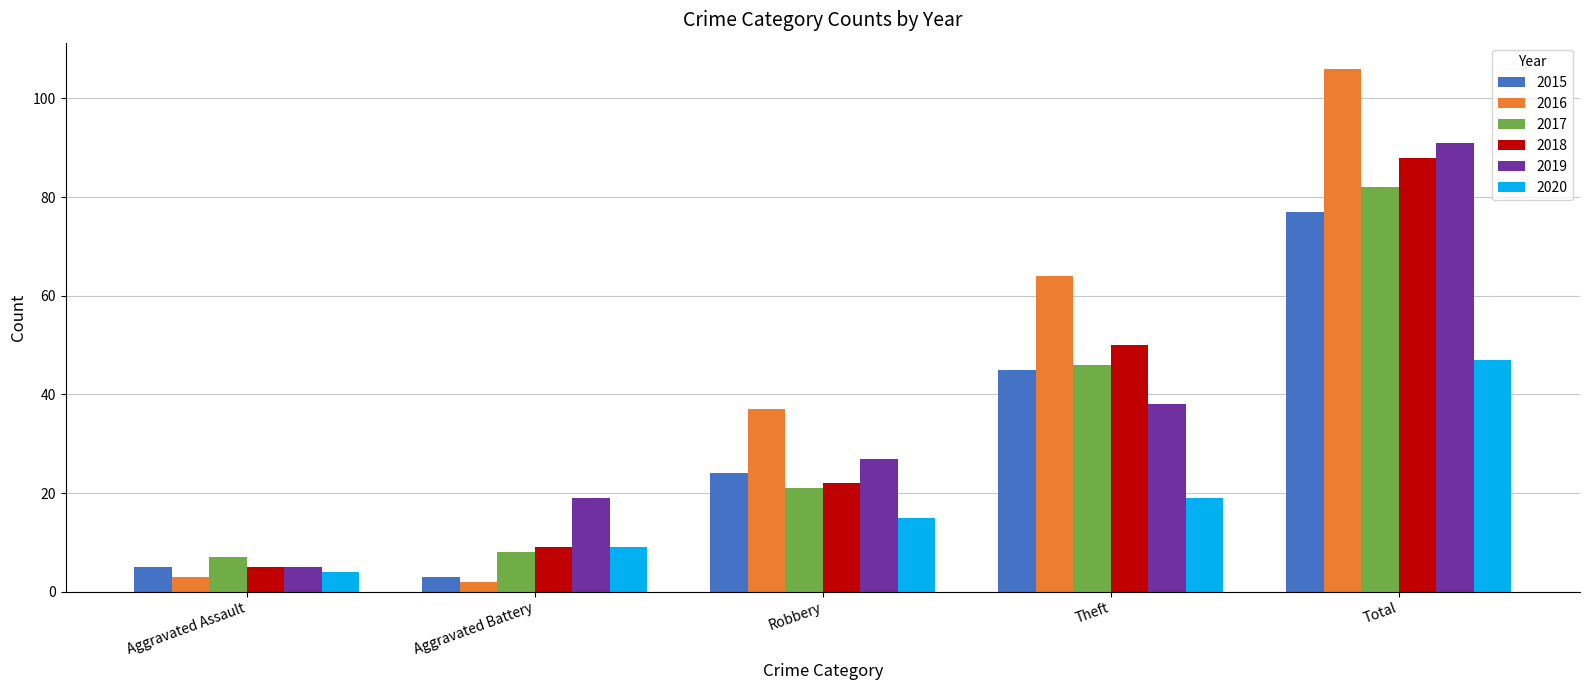

What is the total value across all series at Robbery?

146